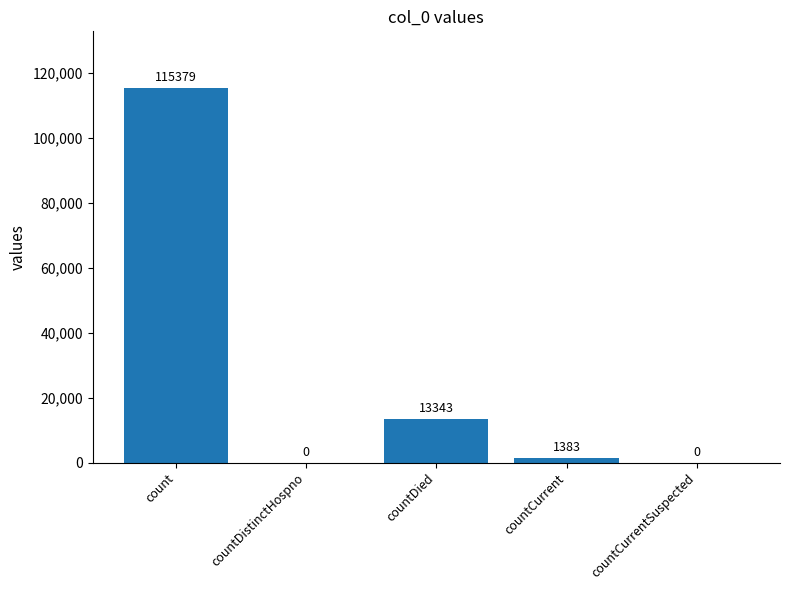

What is the sum of the values at countCurrent and count?

116762